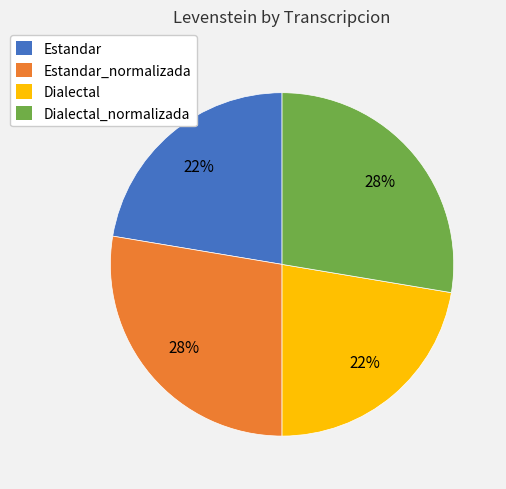

How many slices are in this pie chart?

4